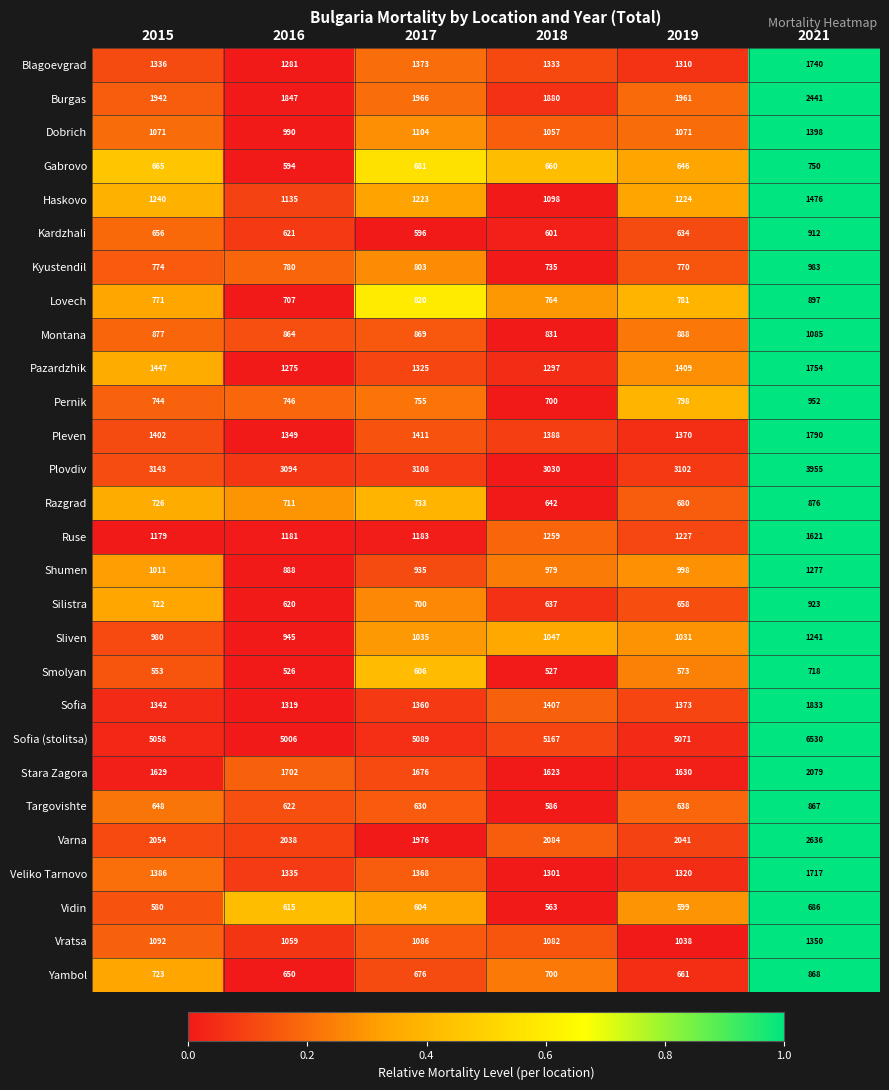

Is it true that Montana equals 831 at 2018?

True